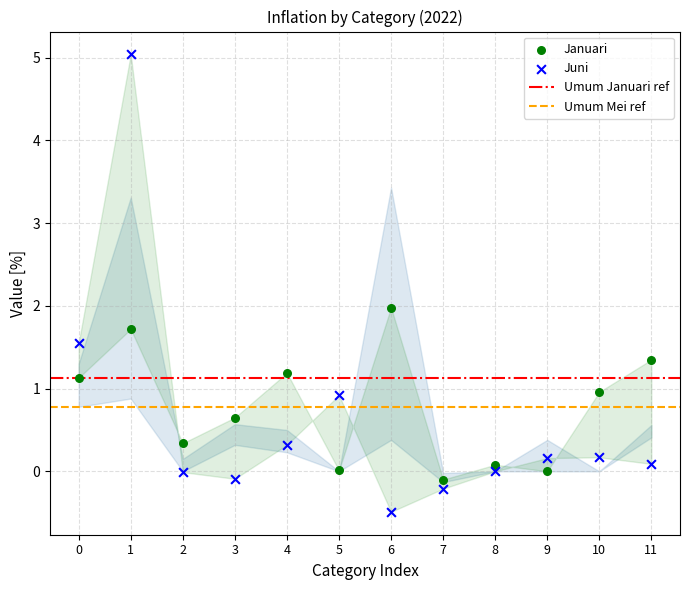

Which series contains the lowest Y value?

Juni